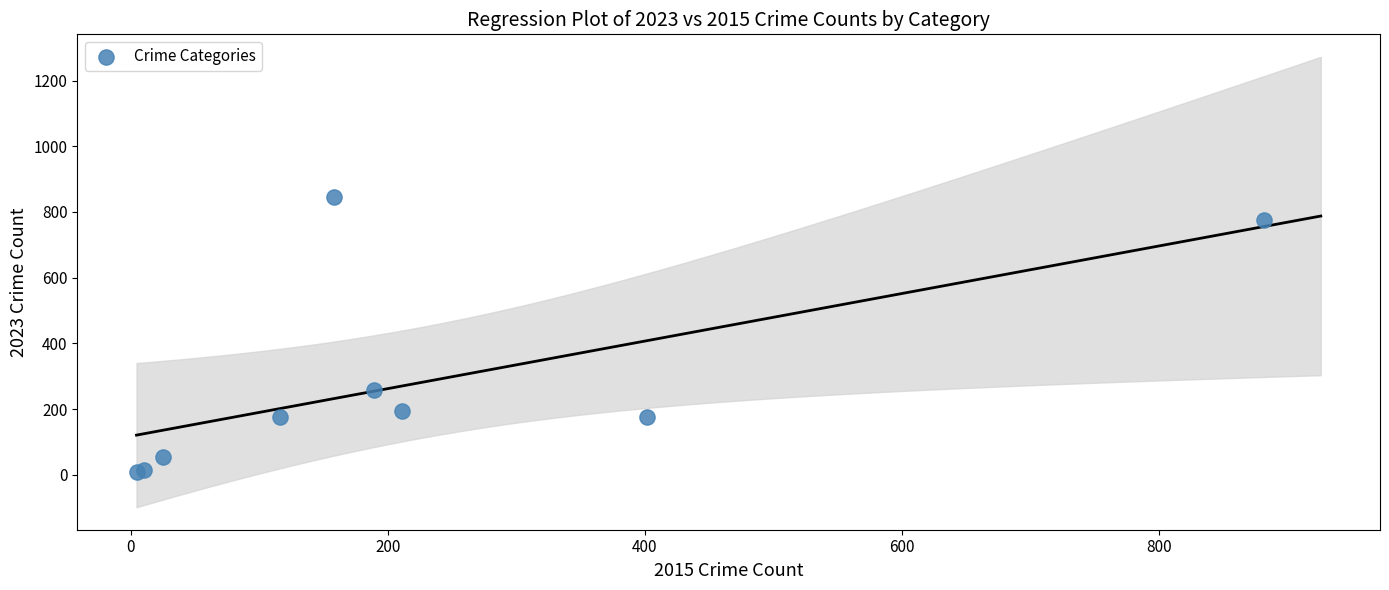

What Y value in the scatter plot is closest to 425?

258